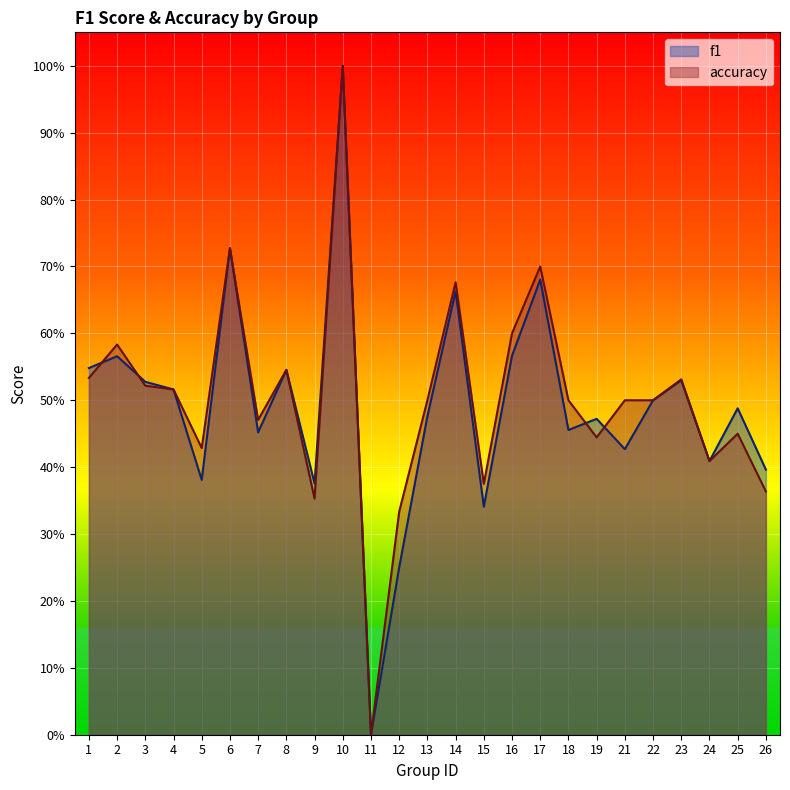

At which category does f1 reach its first local peak?

2